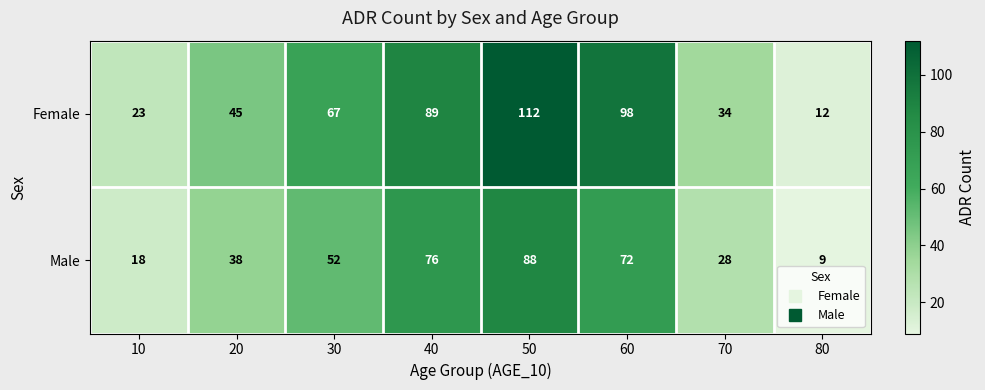

Which series has the largest range (max minus min)?

Female